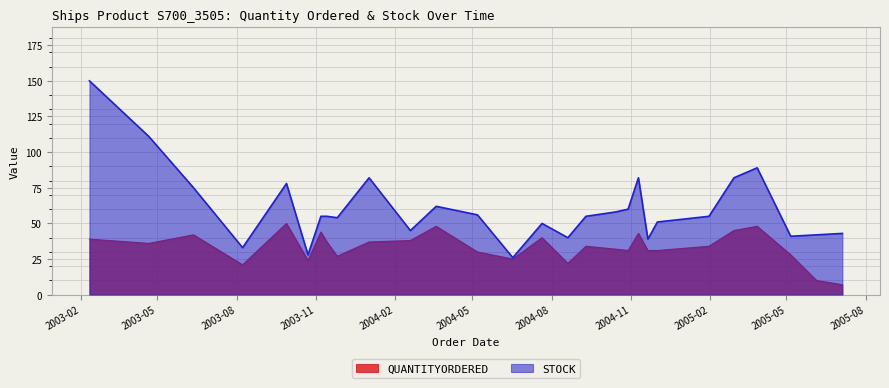

Rank the series at 2005-07-05 from highest to lowest value.

STOCK, QUANTITYORDERED